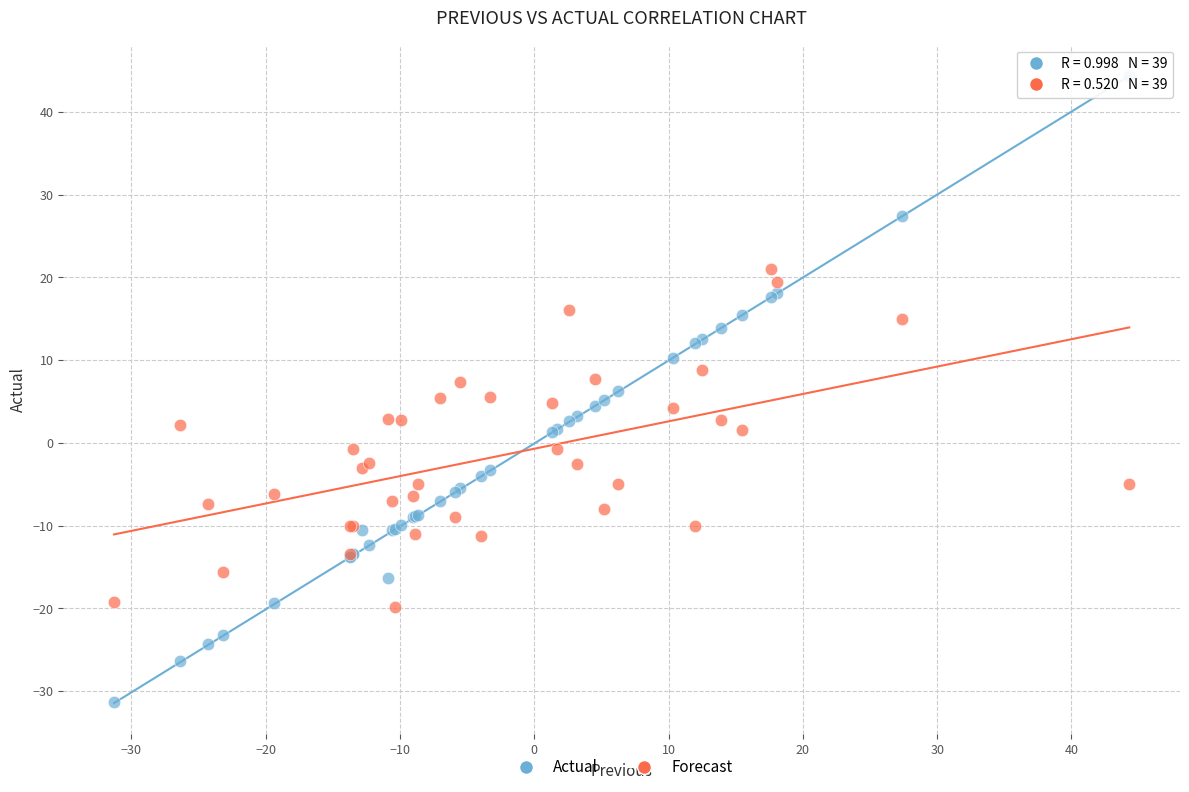

Which series contains the lowest Y value?

Actual